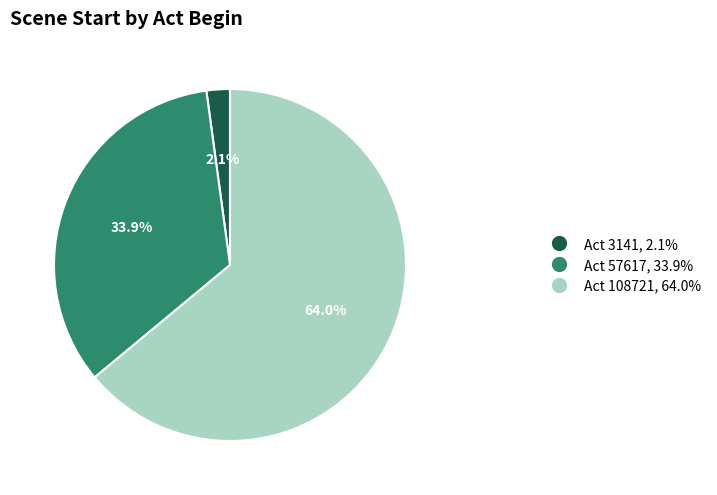

What is the ratio of the value at Act 57617, 33.9% to the value at Act 108721, 64.0%?

0.5